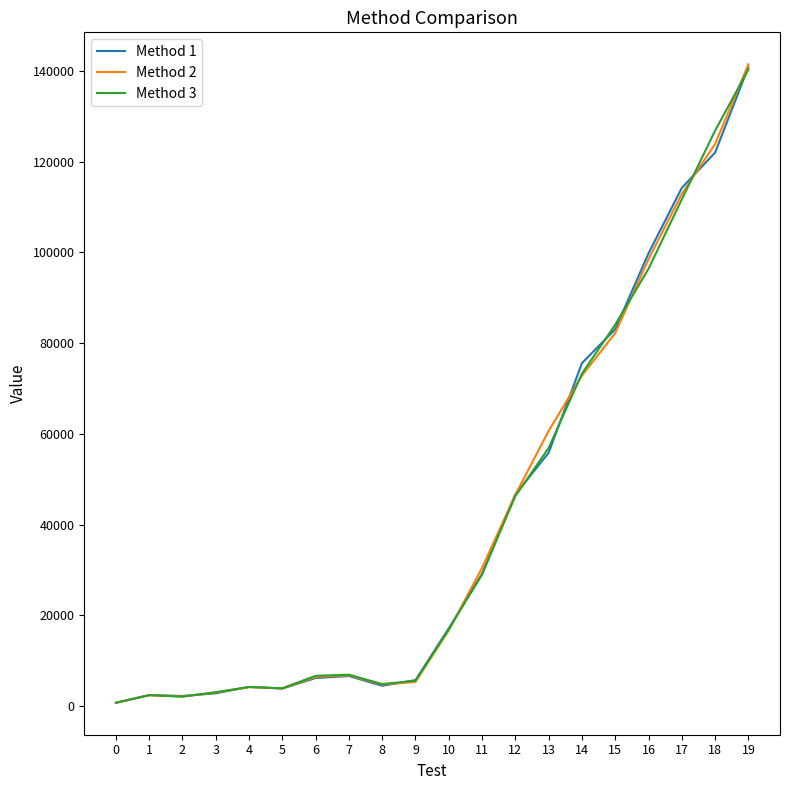

The value of Method 3 at 15 is 84057. True or false?

True